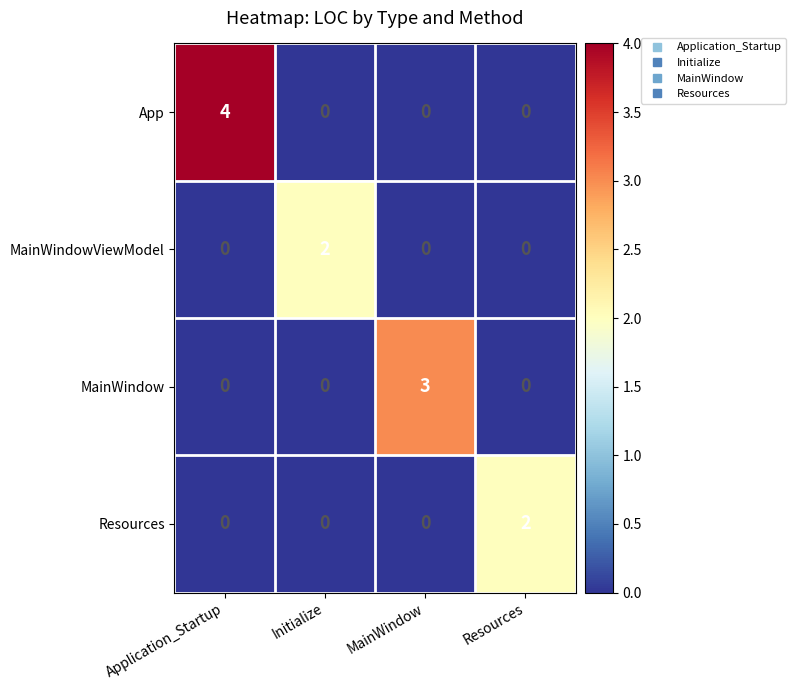

What is the difference between the MainWindow values at Application_Startup and MainWindow?

3